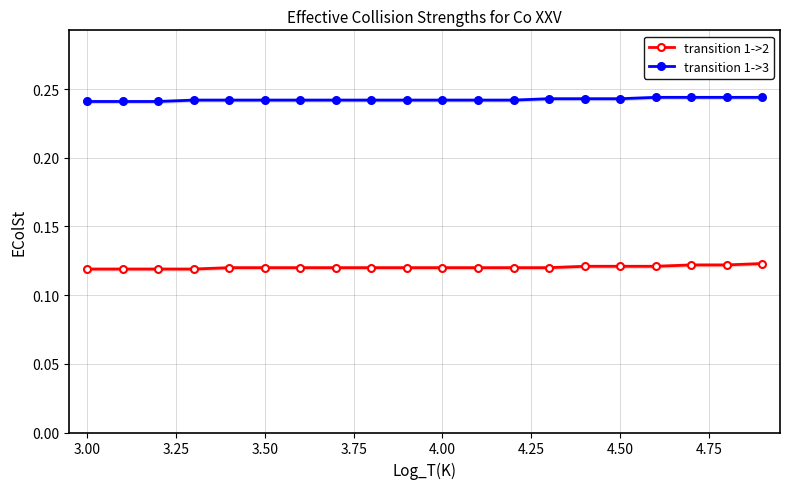

True or false: transition 1->3 and transition 1->2 cross at least once.

False